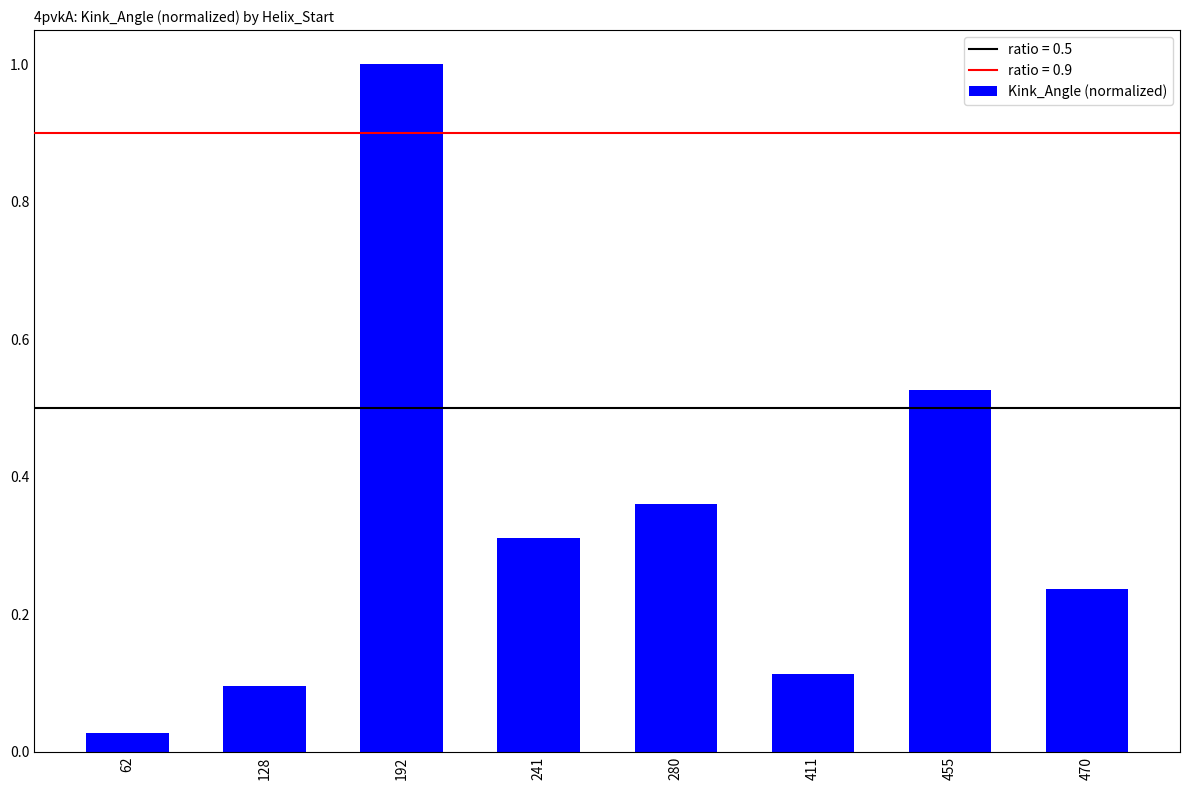

List the labels in order of value, largest first.

192, 455, 280, 241, 470, 411, 128, 62